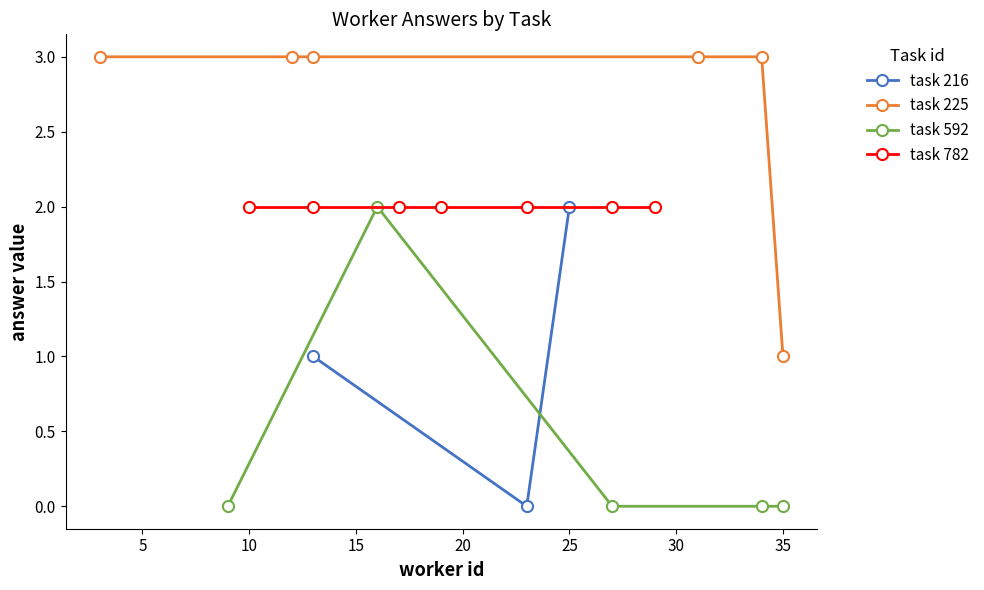

What is the value of the task 225 point at the 2nd from the left?

3